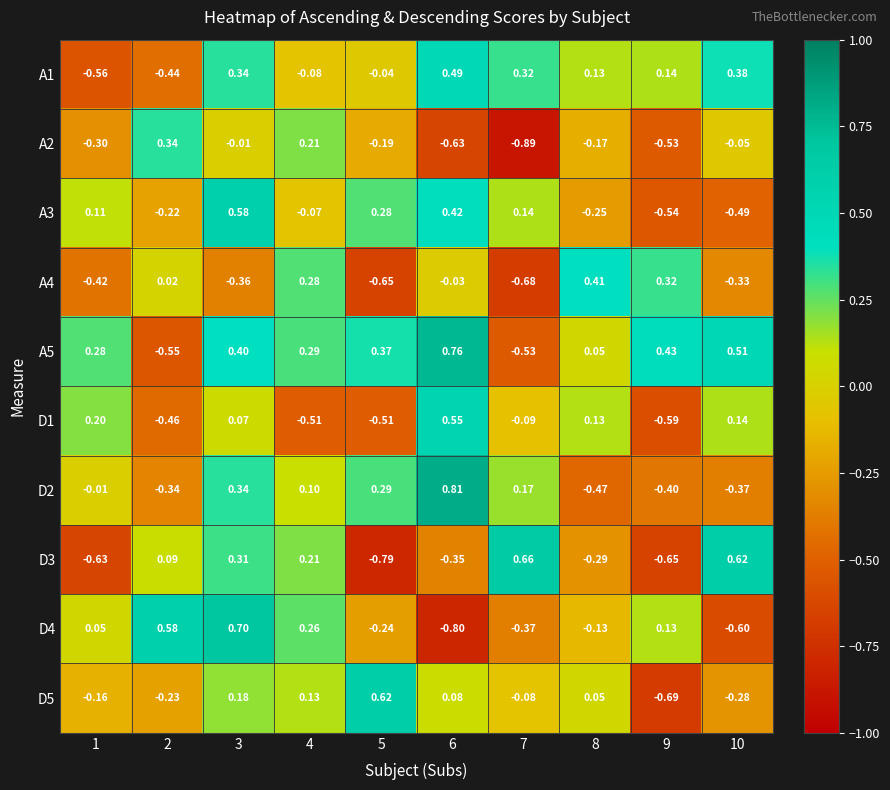

Is the value of D5 at 4 greater than the value of A4 at 3?

Yes